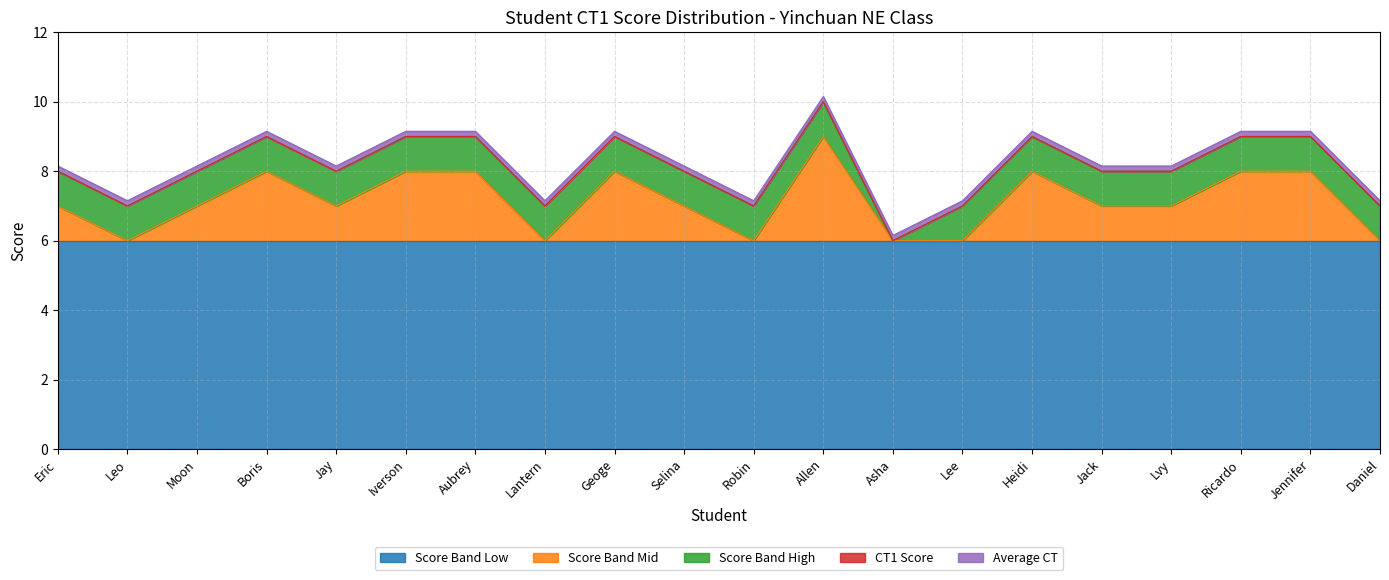

What is the highest value of the Score Band Low series?

6.0